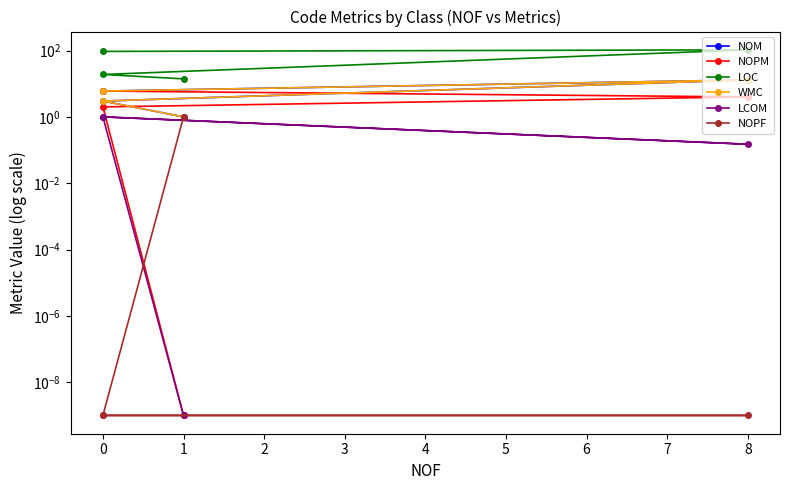

True or false: WMC has more than 2 points higher than both neighbors.

False